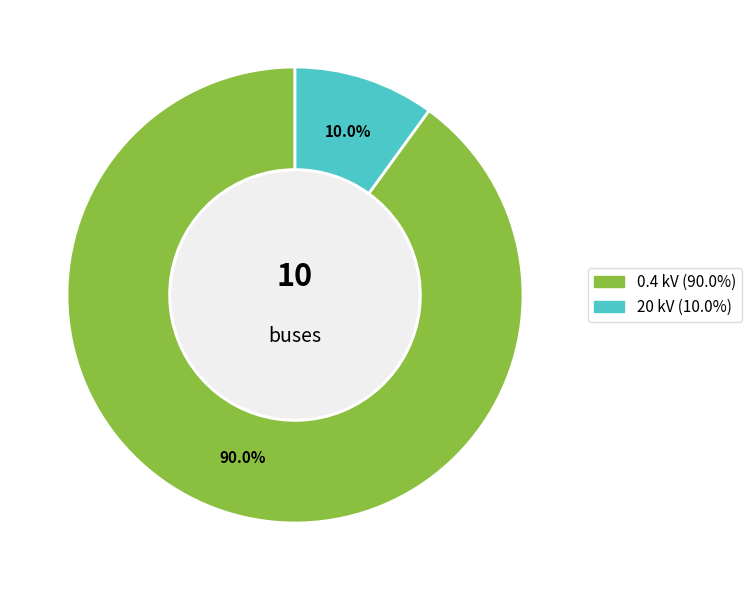

Does any single category account for the majority?

Yes